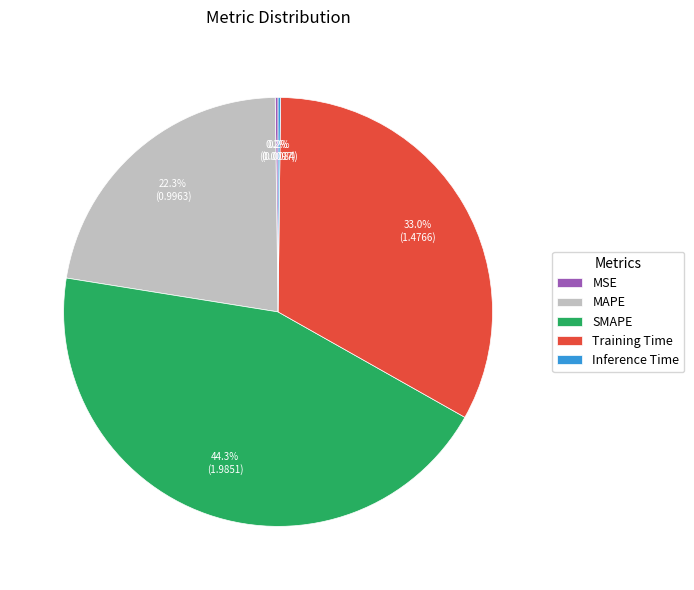

To the nearest percent, what is the difference between the largest and smallest slice percentages?

44%